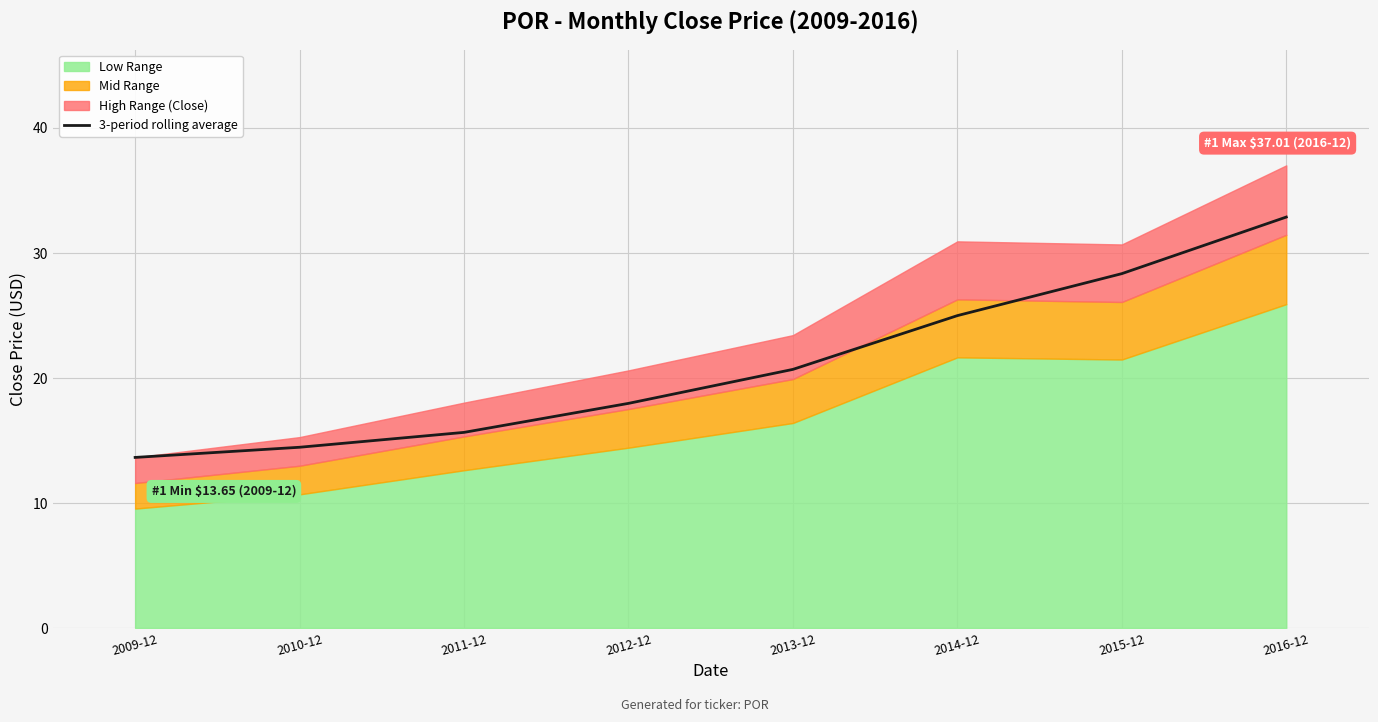

What is the smallest value displayed?

13.6